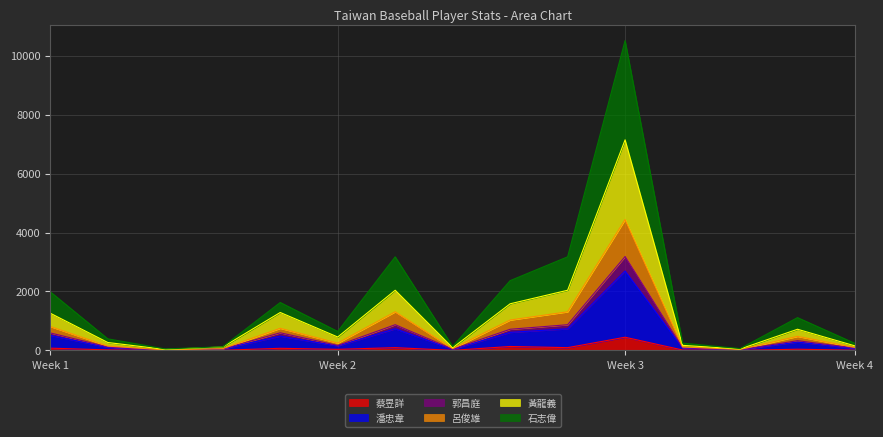

What is the maximum value shown in the chart?

10510